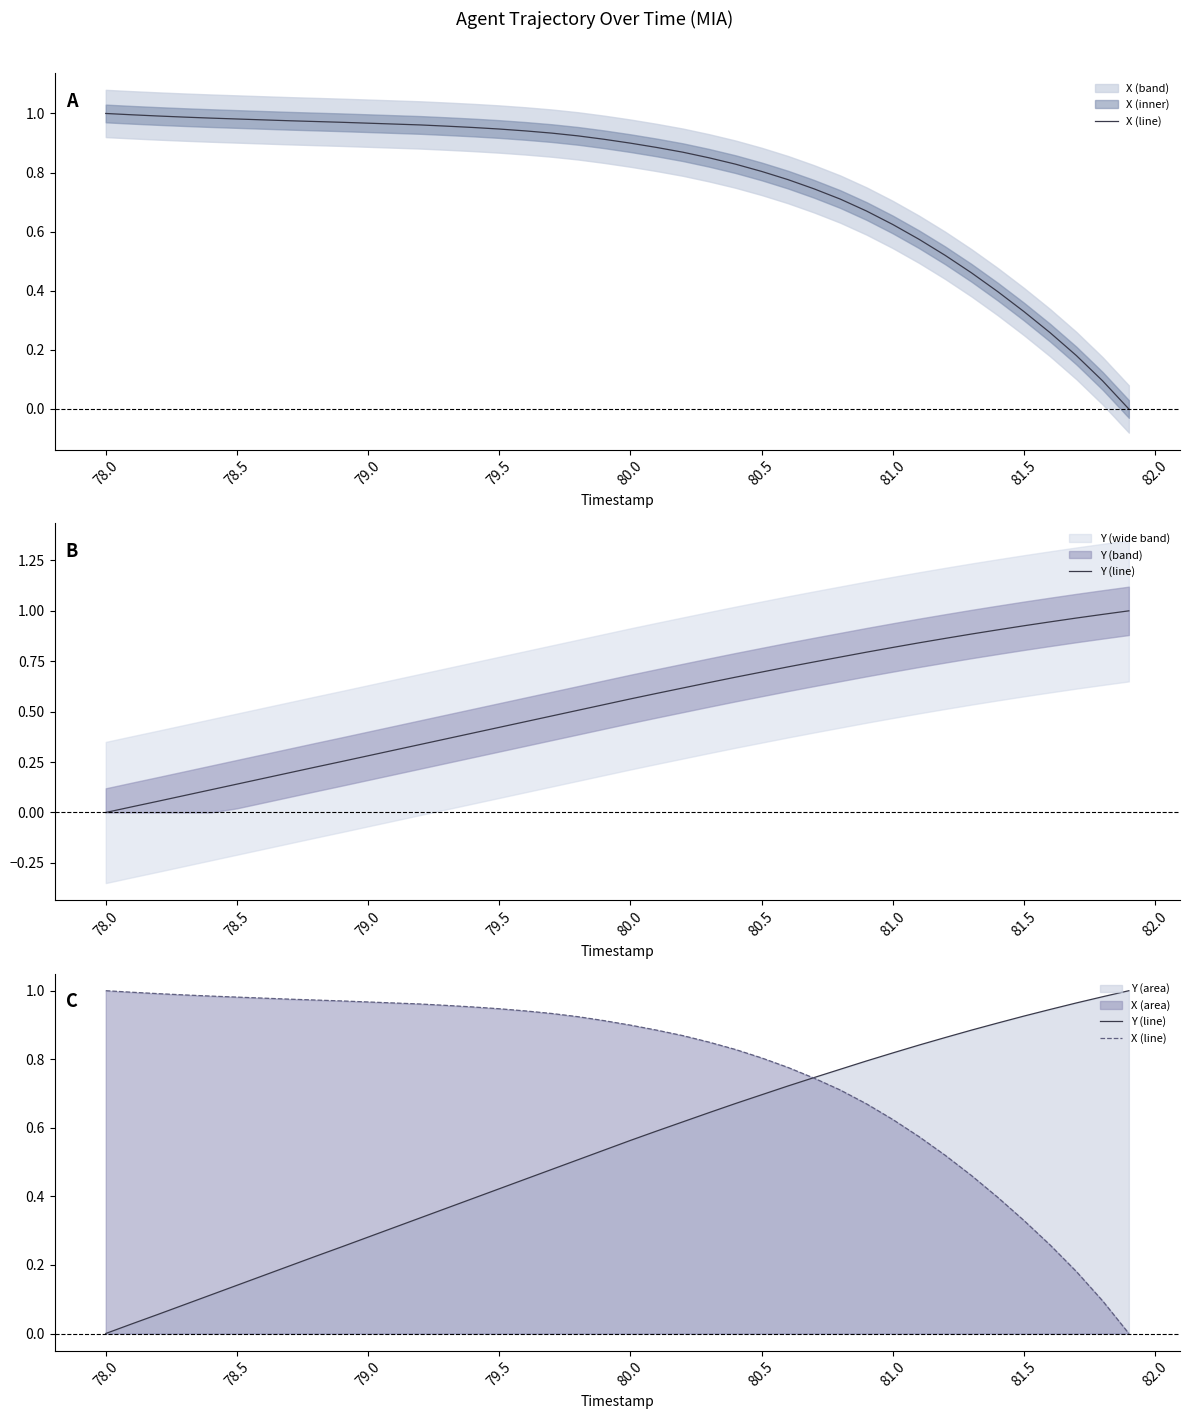

How many values in the X (line) series exceed 0?

39